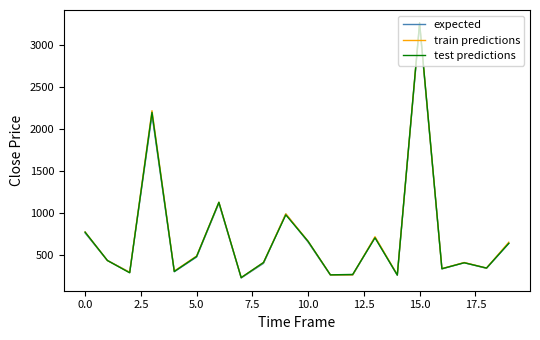

What is the minimum value for train predictions?

233.5